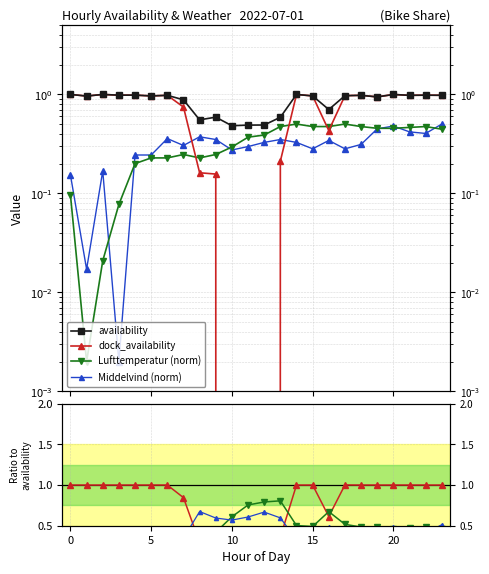

True or false: Lufttemperatur and availability intersect in this chart.

False